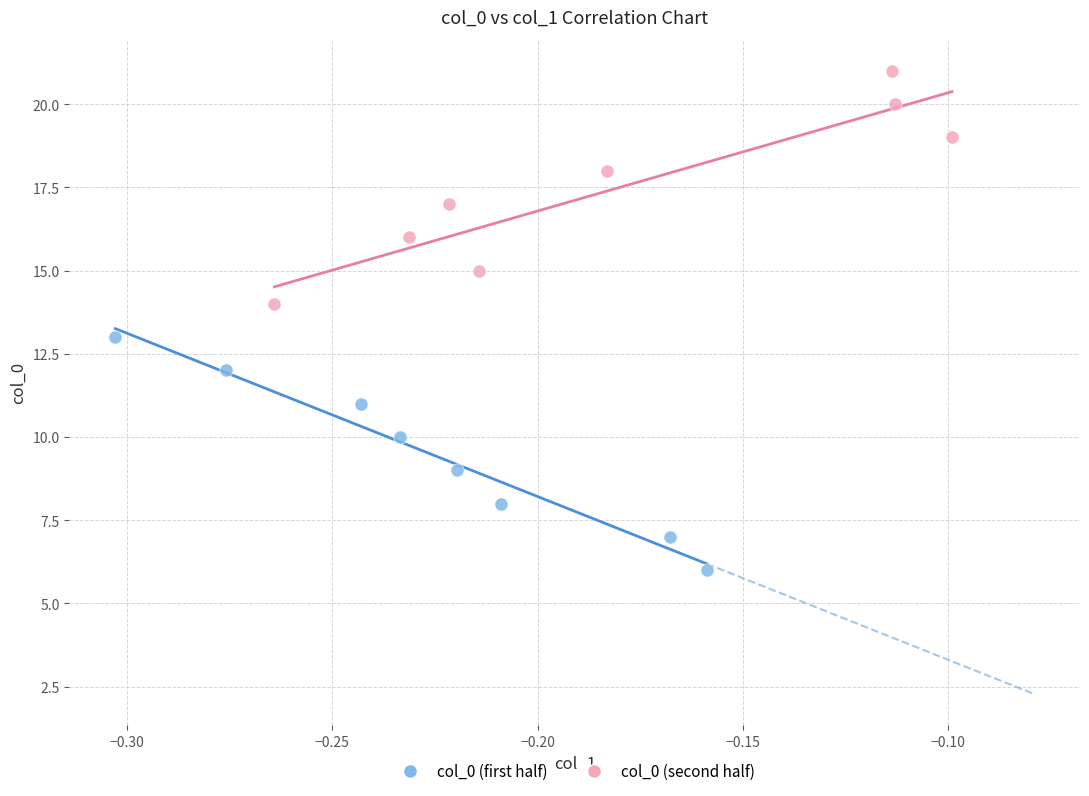

Which series contains the highest Y value?

col_0 (second half)